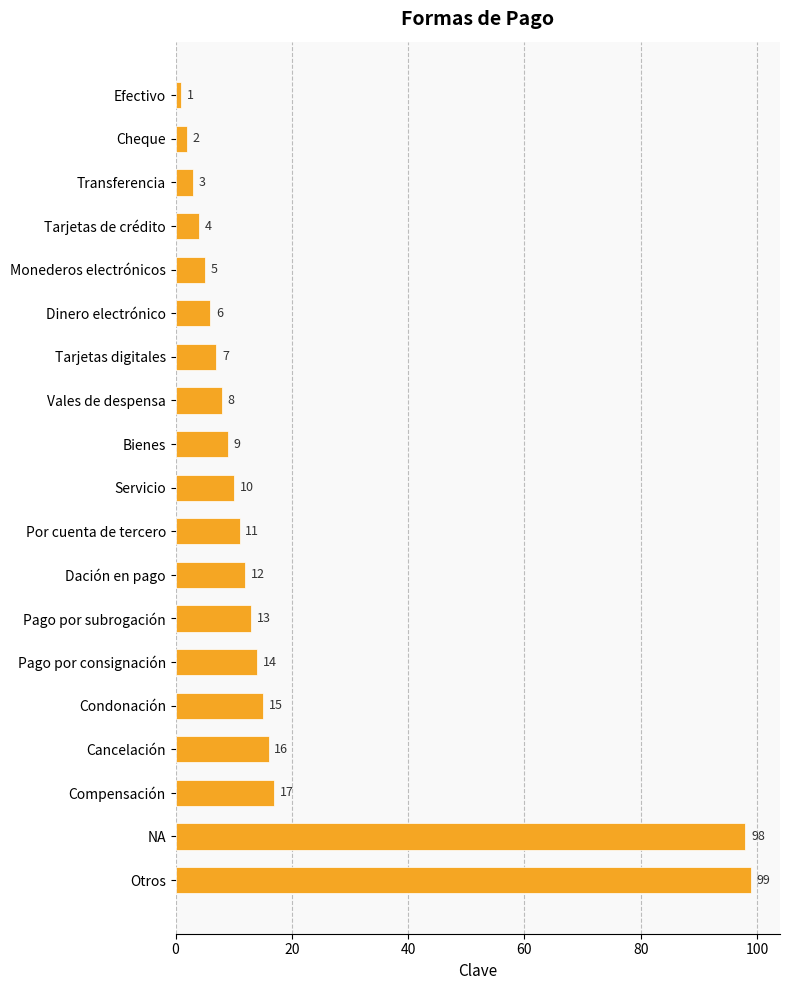

What is the difference between the maximum and minimum values?

98